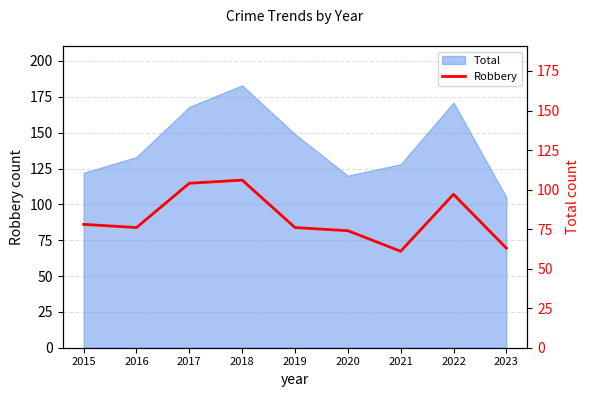

Reading left to right, extract all data points from this chart.

2015=78	2016=76	2017=104	2018=106	2019=76	2020=74	2021=61	2022=97	2023=63